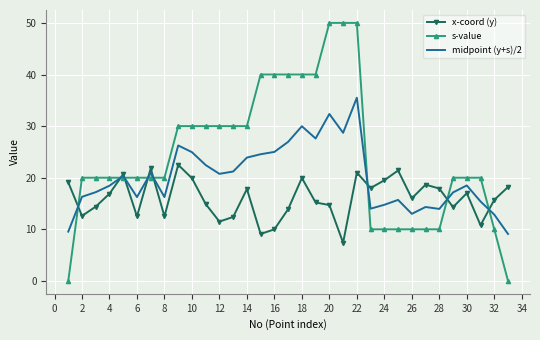

List the series in order of their overall mean, lowest first.

x-coord (y), midpoint (y+s)/2, s-value